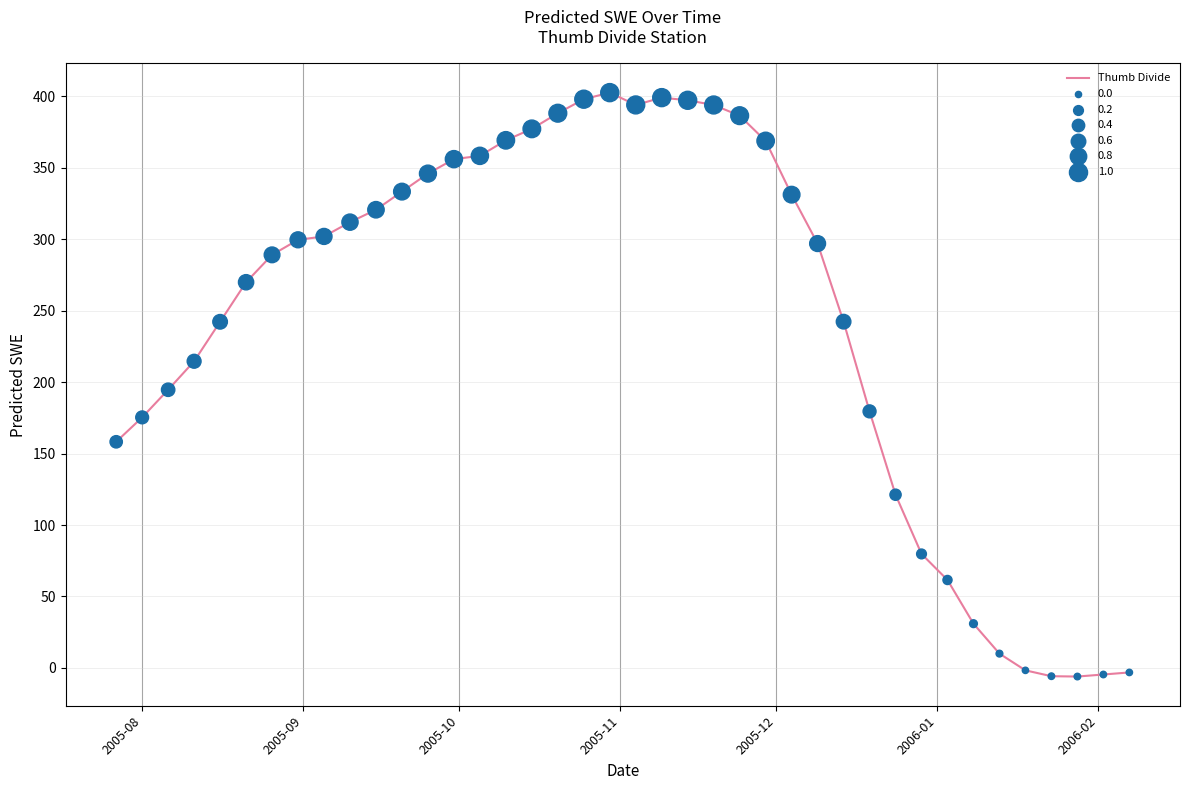

What is the greatest value displayed?

402.6